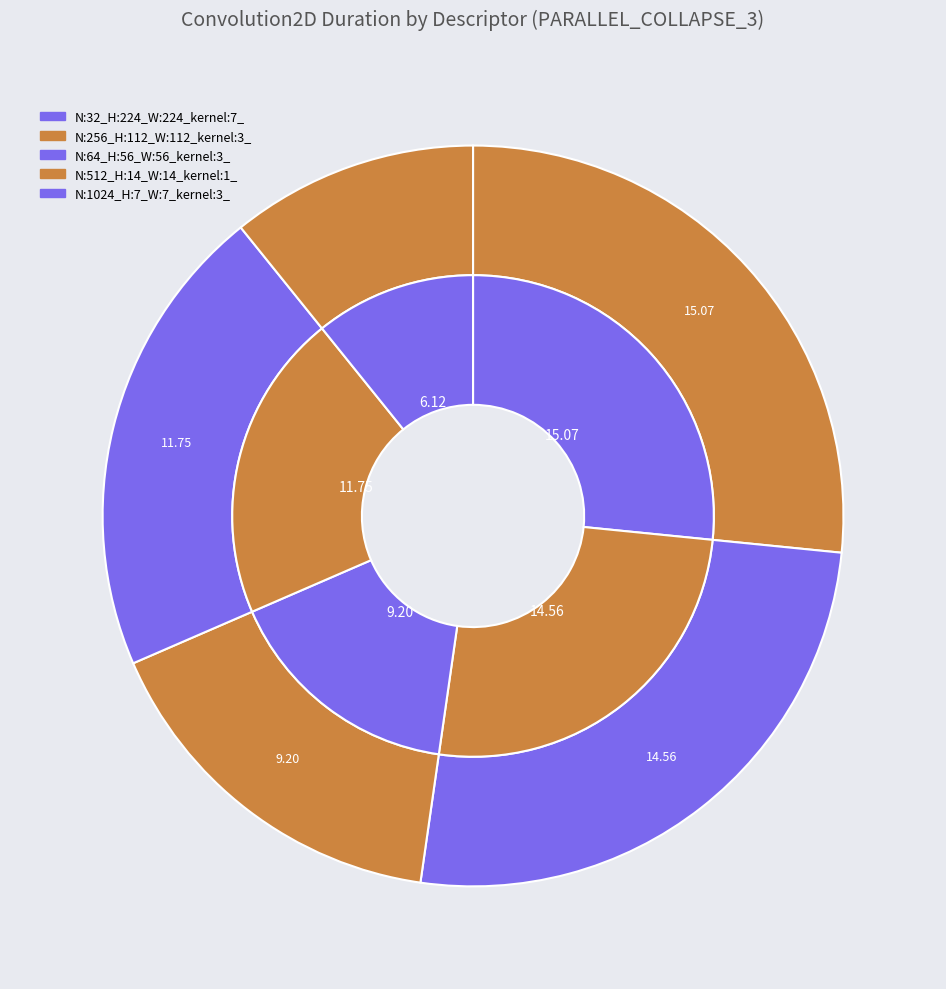

What percentage is the N:32_H:224_W:224_kernel:7_ slice, to the nearest percent?

27%